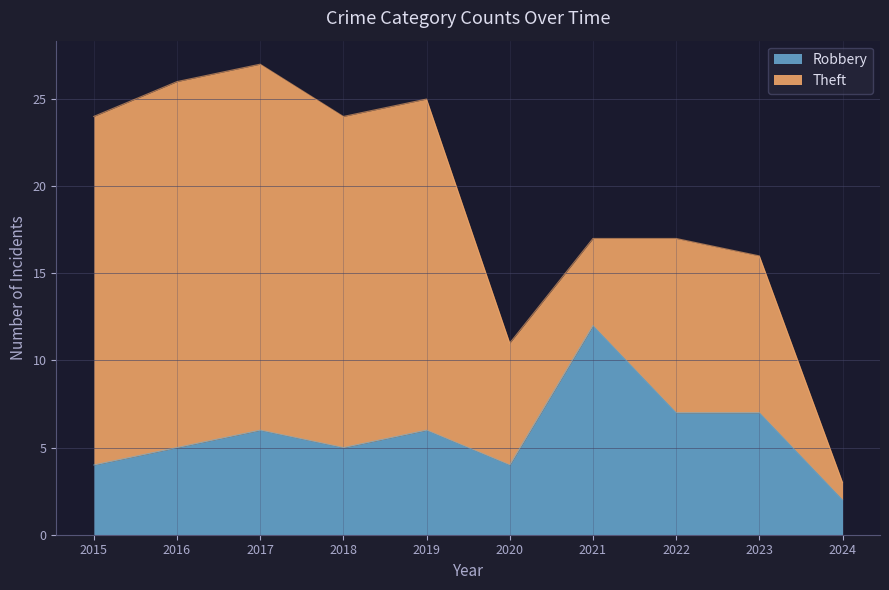

What is the total value across all series at 2022?

17